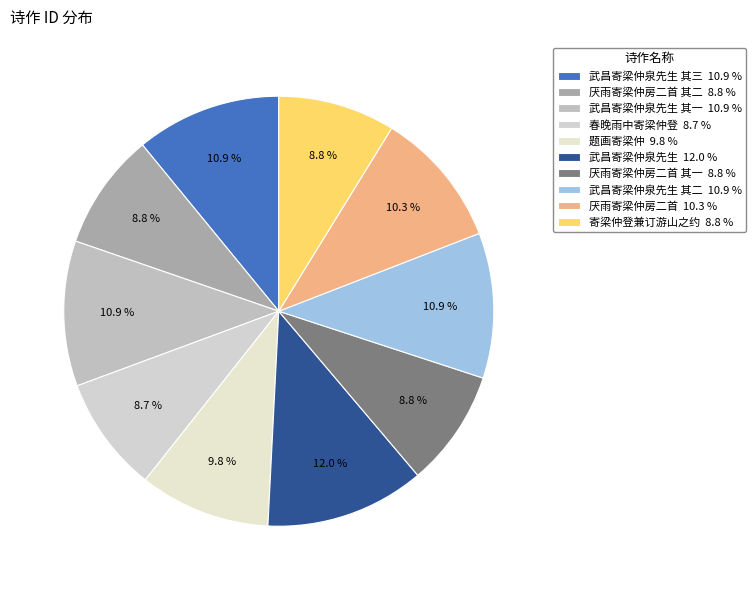

Count the number of slices in the pie.

10